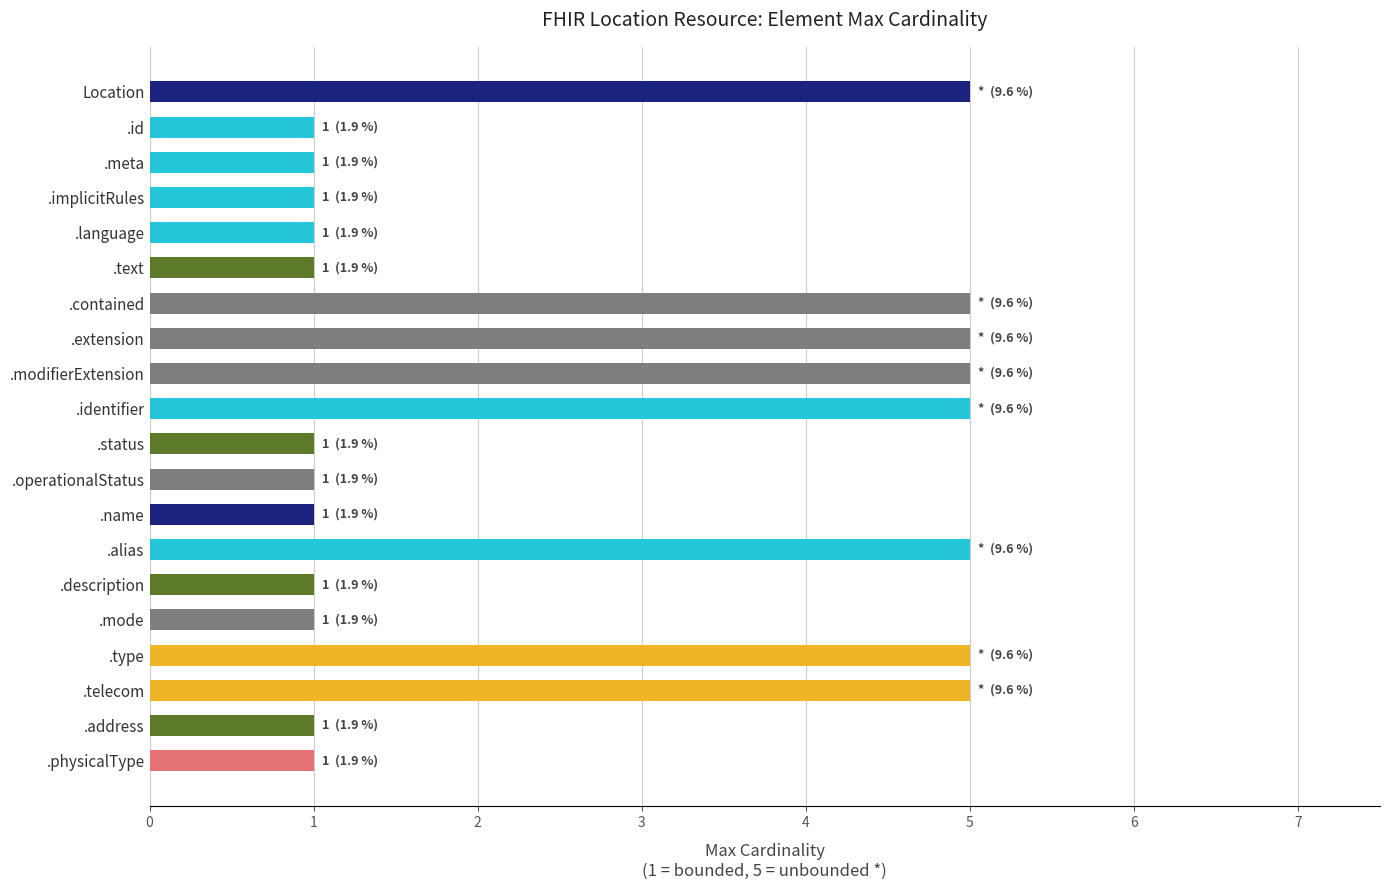

Reading bottom to top, list all the values displayed in this chart.

1	1	5	5	1	1	5	1	1	1	5	5	5	5	1	1	1	1	1	5